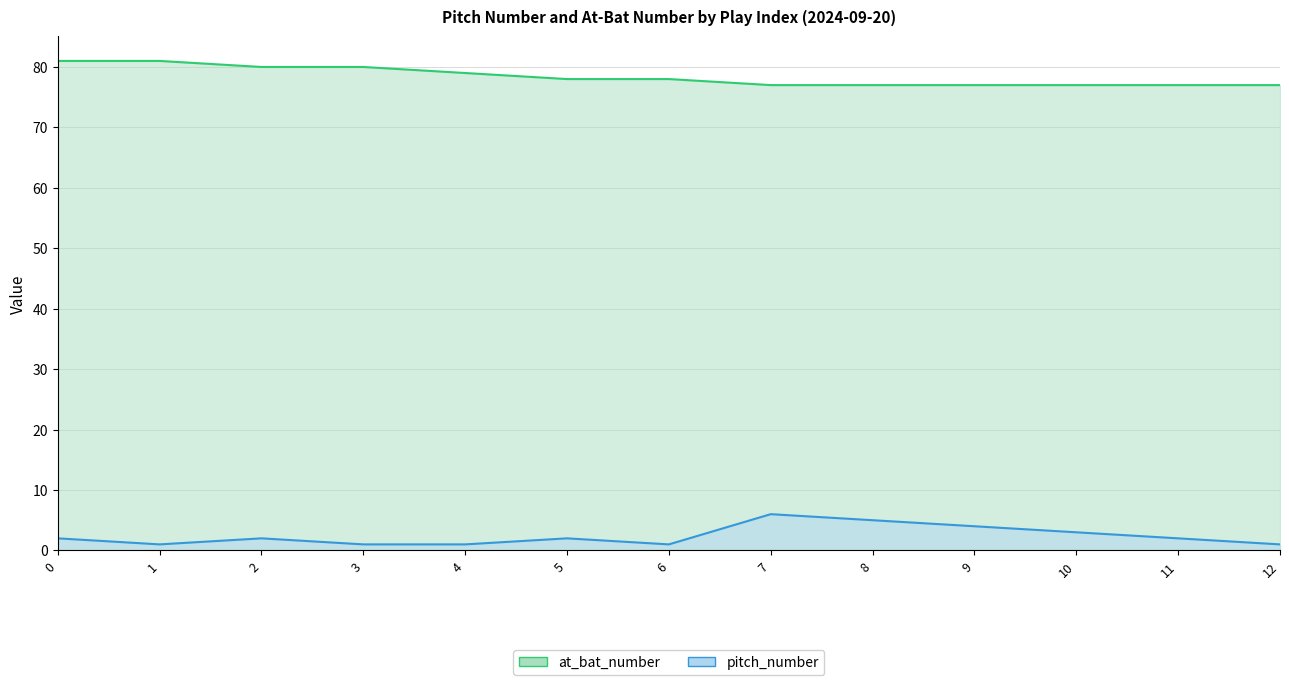

True or false: at_bat_number has more than 0 points higher than both neighbors.

False